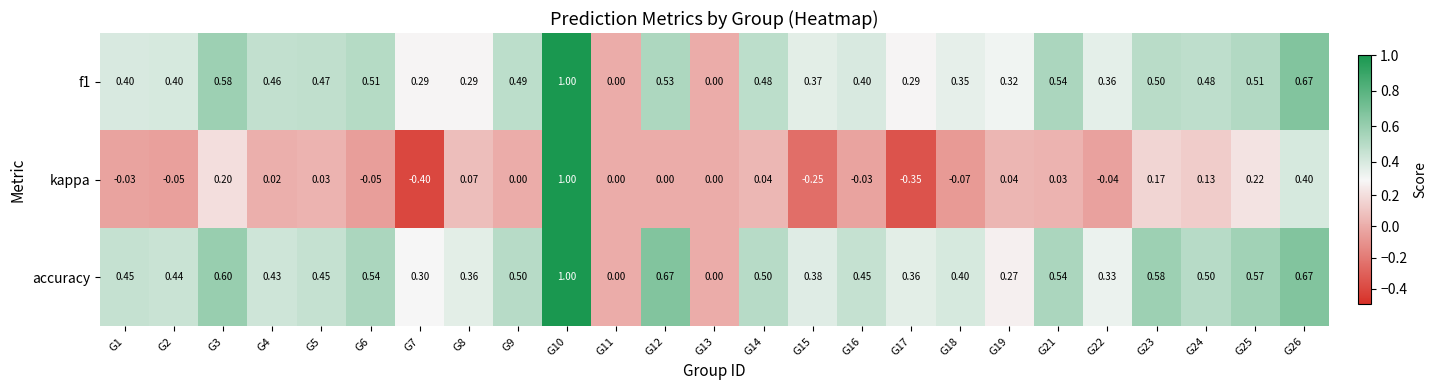

Is the value of kappa at G14 greater than the value of accuracy at G3?

No